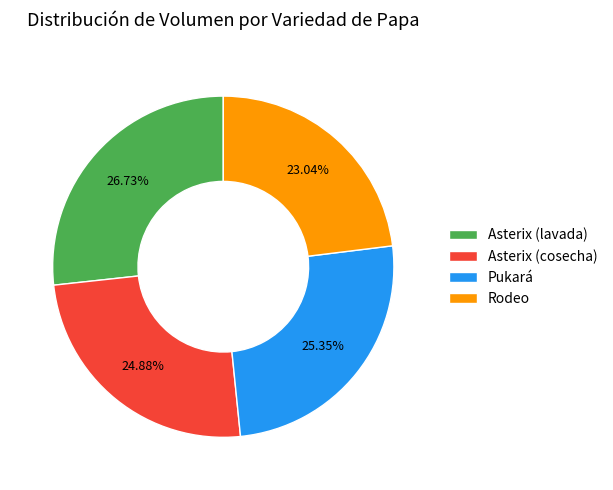

Approximately how many times larger is the value at Asterix (cosecha) compared to Asterix (lavada)?

0.9